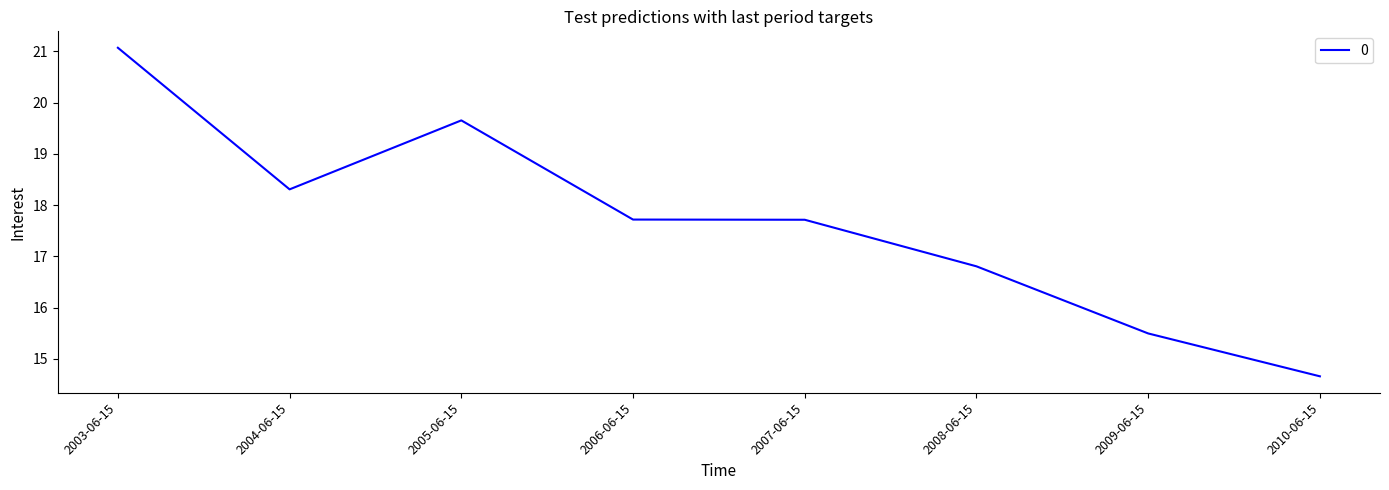

True or false: the data shows 21.1 at 2003-06-15.

True